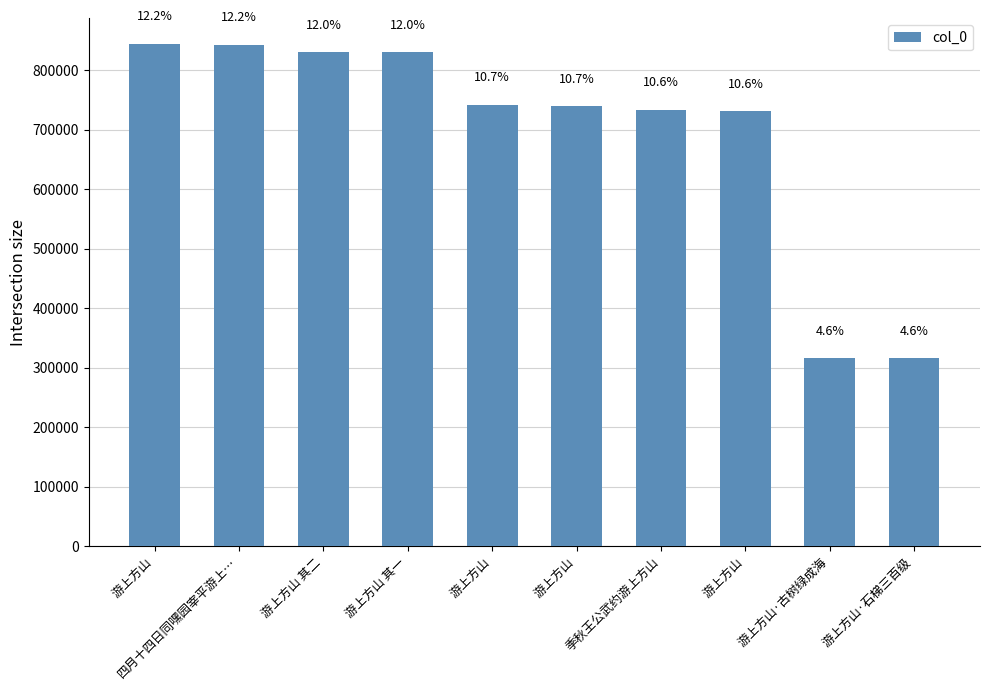

Rank the categories by value from lowest to highest.

游上方山·石梯三百级, 游上方山·古树绿成海, 游上方山, 季秋王公武约游上方山, 游上方山, 游上方山, 游上方山 其一, 游上方山 其二, 四月十四日同嘿园宰平游上…, 游上方山